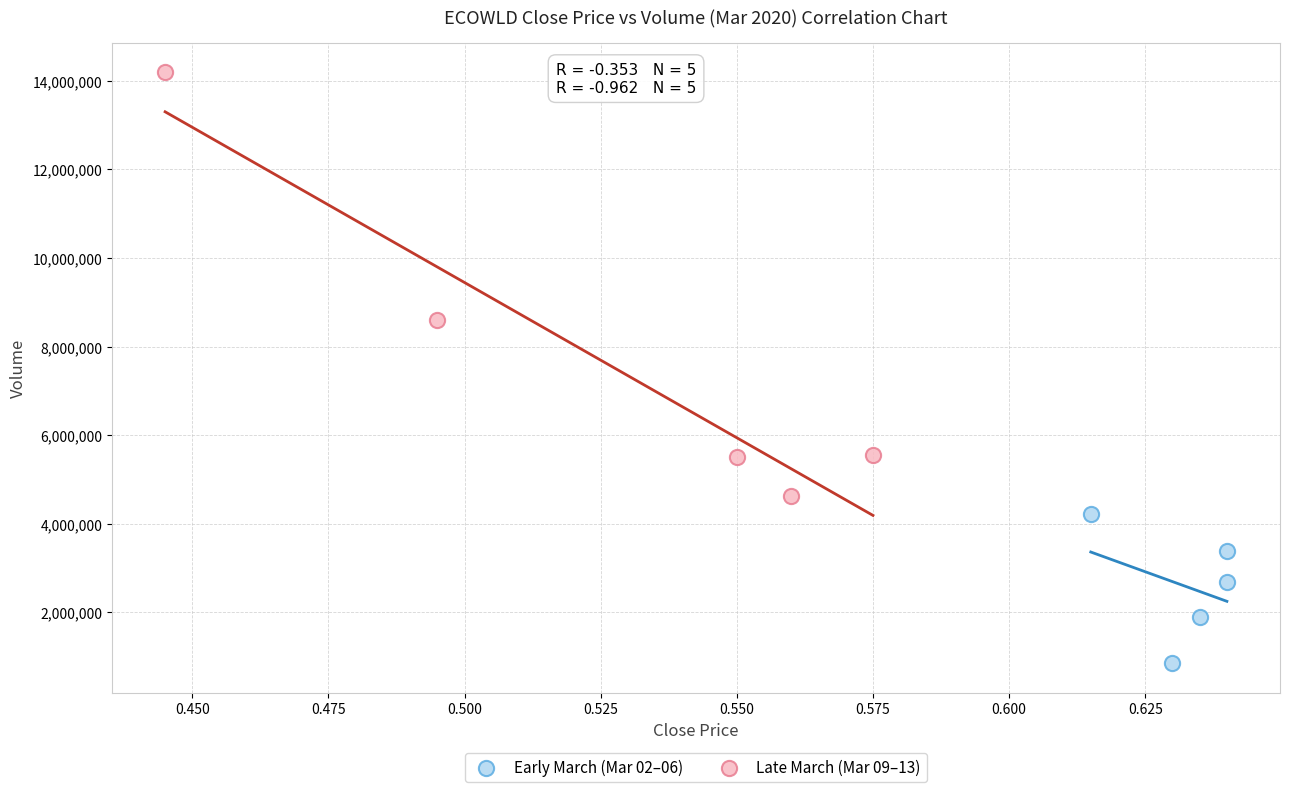

What are all the series names shown in the legend?

Early March (Mar 02–06), Late March (Mar 09–13)